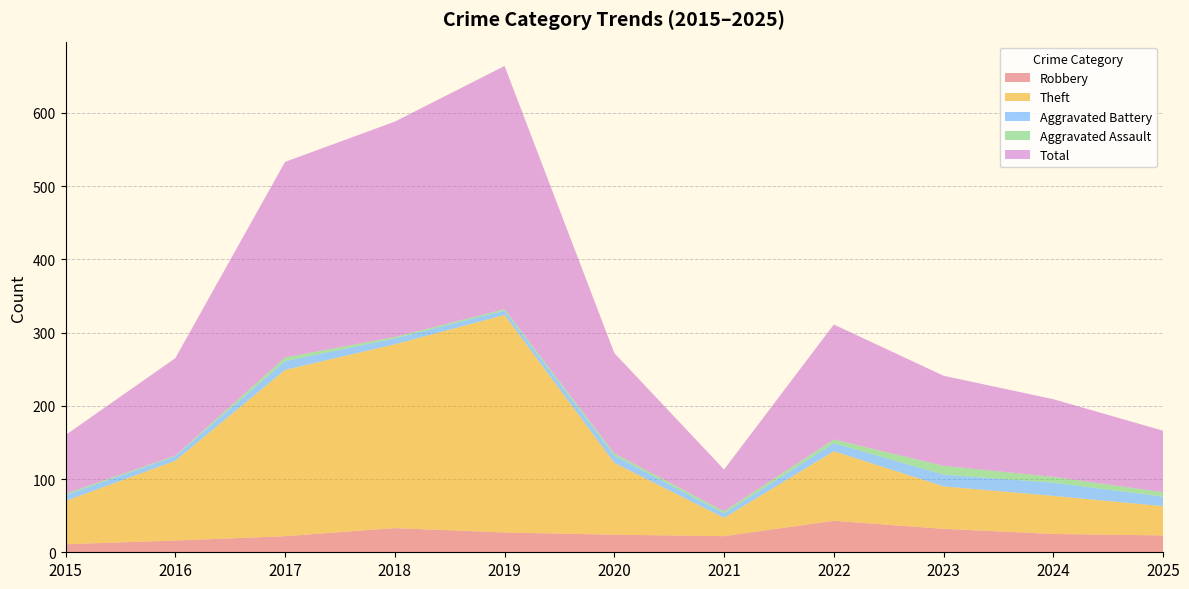

Reading right to left, transcribe all the data shown in this chart.

Robbery: 23	25	32	43	22	24	27	33	22	16	11
Theft: 40	52	58	95	25	98	297	251	227	109	59
Aggravated Battery: 13	18	16	11	6	10	6	8	12	6	8
Aggravated Assault: 6	8	12	5	3	3	2	2	5	1	2
Total: 84	106	123	157	57	137	332	294	267	133	80